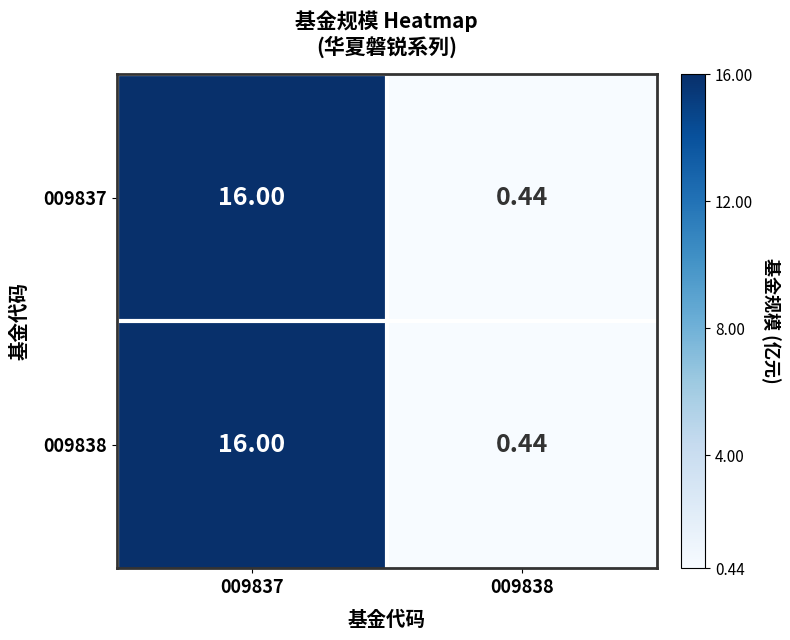

At how many categories does at least one series exceed 9?

1